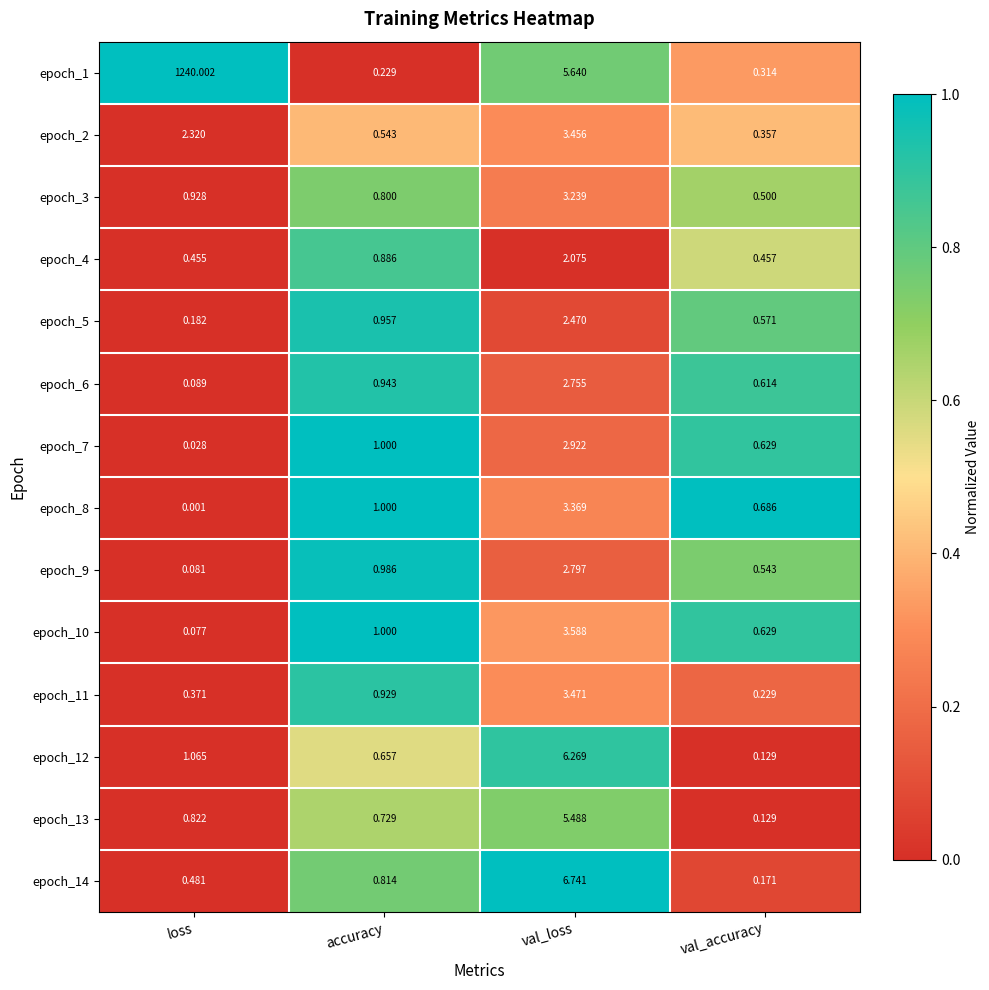

Between accuracy and val_loss, which series saw the biggest shift?

epoch_14